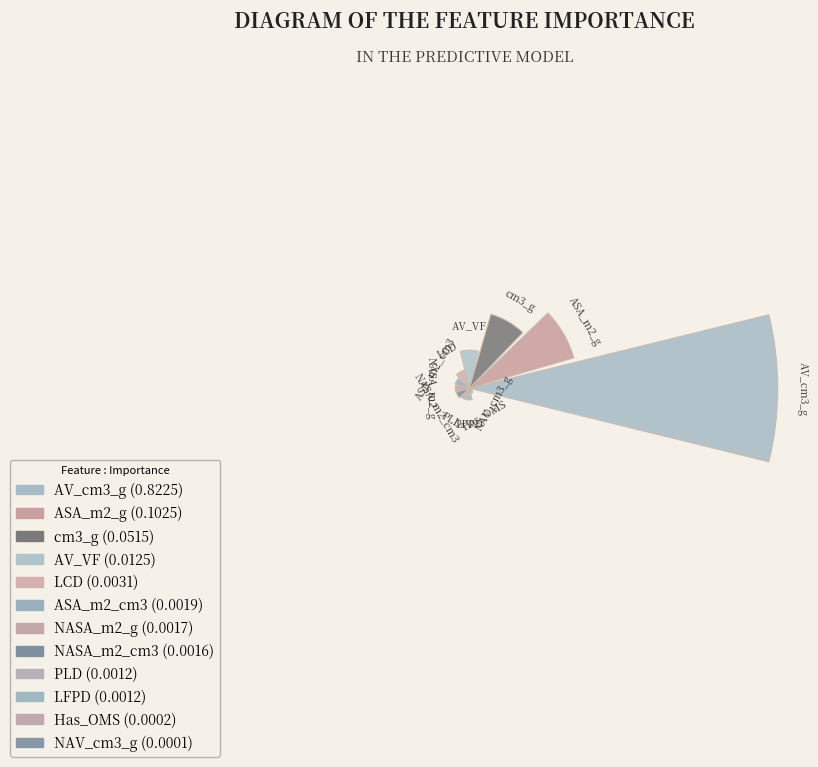

The ASA_m2_cm3 slice represents 1% of the pie. True or false?

False